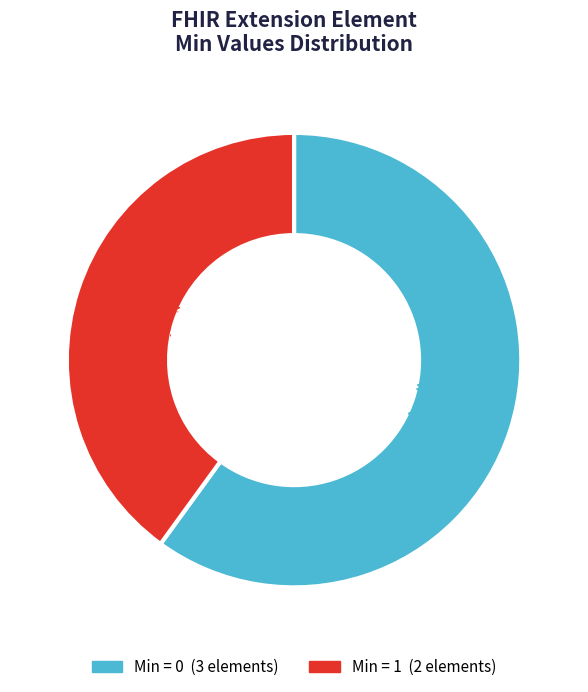

To the nearest percent, what is the average slice percentage?

50%